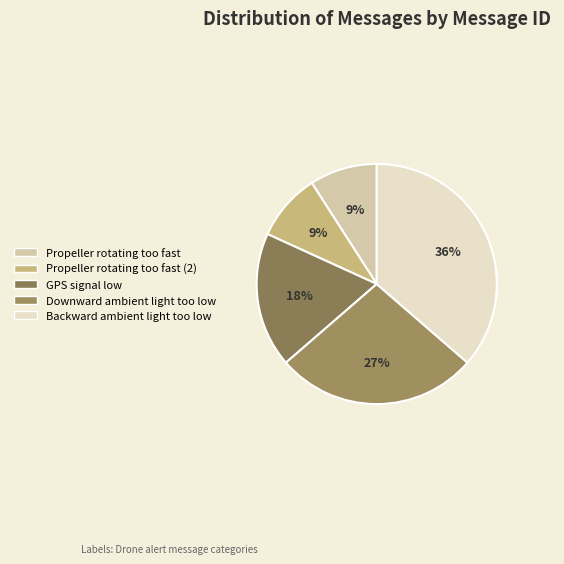

Is it true that Propeller rotating too fast (2) is 9% of the pie?

True